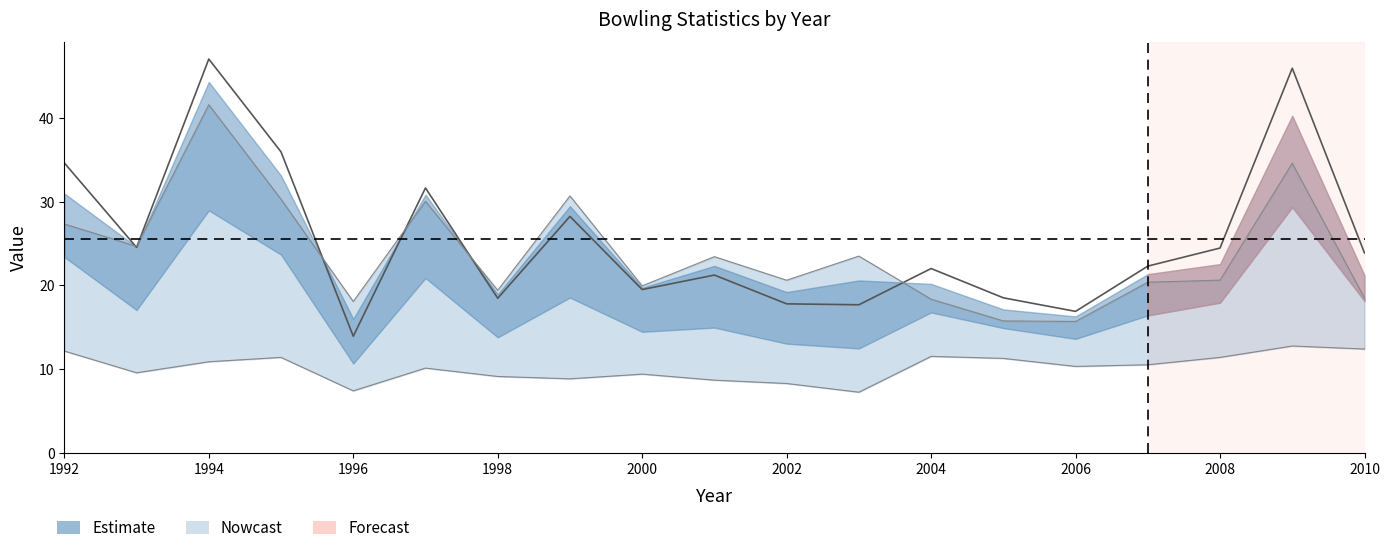

How many categories are shown in the chart?

19